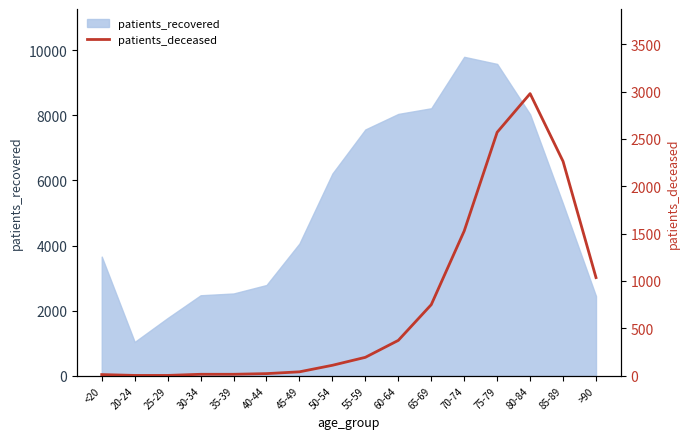

List the labels in order of value, largest first.

80-84, 75-79, 85-89, 70-74, >90, 65-69, 60-64, 55-59, 50-54, 45-49, 40-44, 30-34, 35-39, <20, 20-24, 25-29